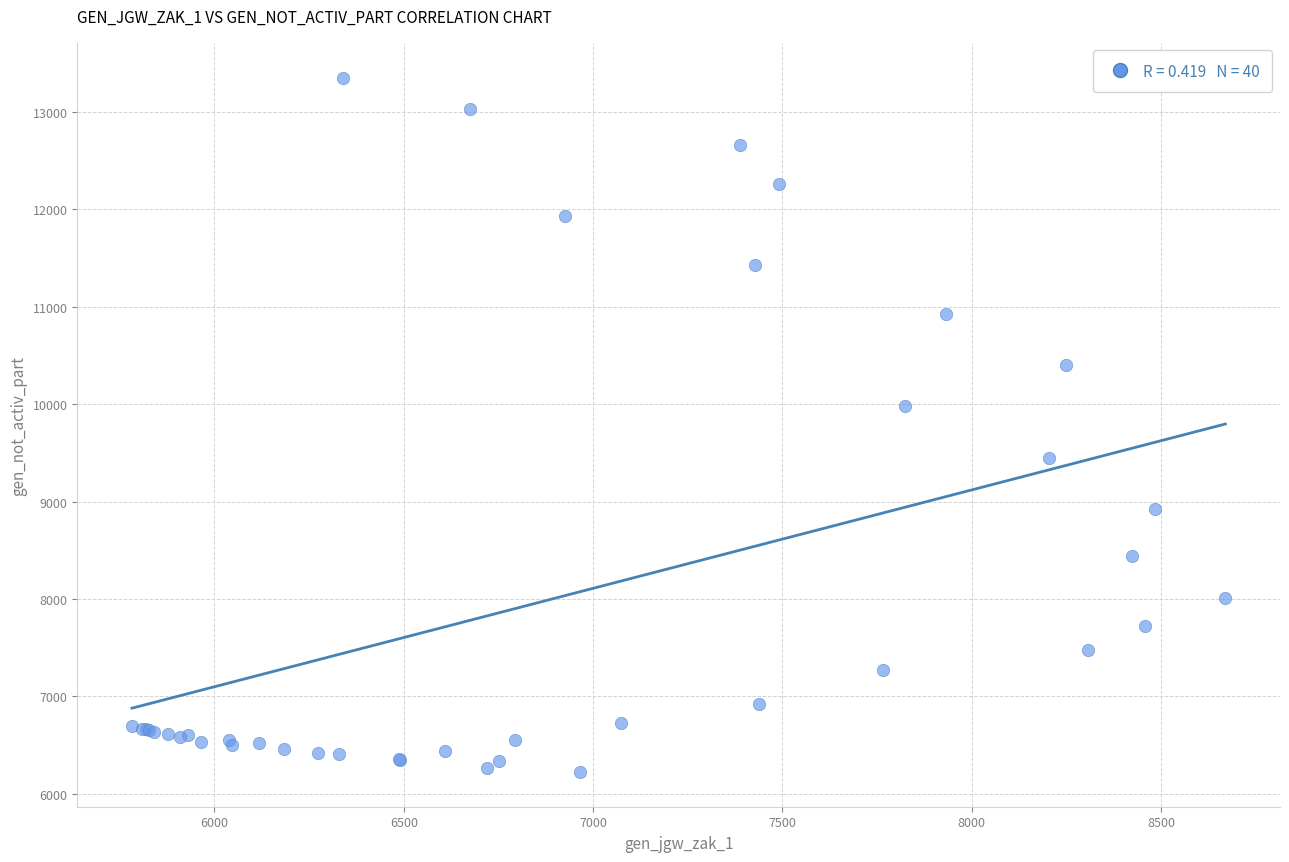

What Y value in the scatter plot is closest to 9789?

9979